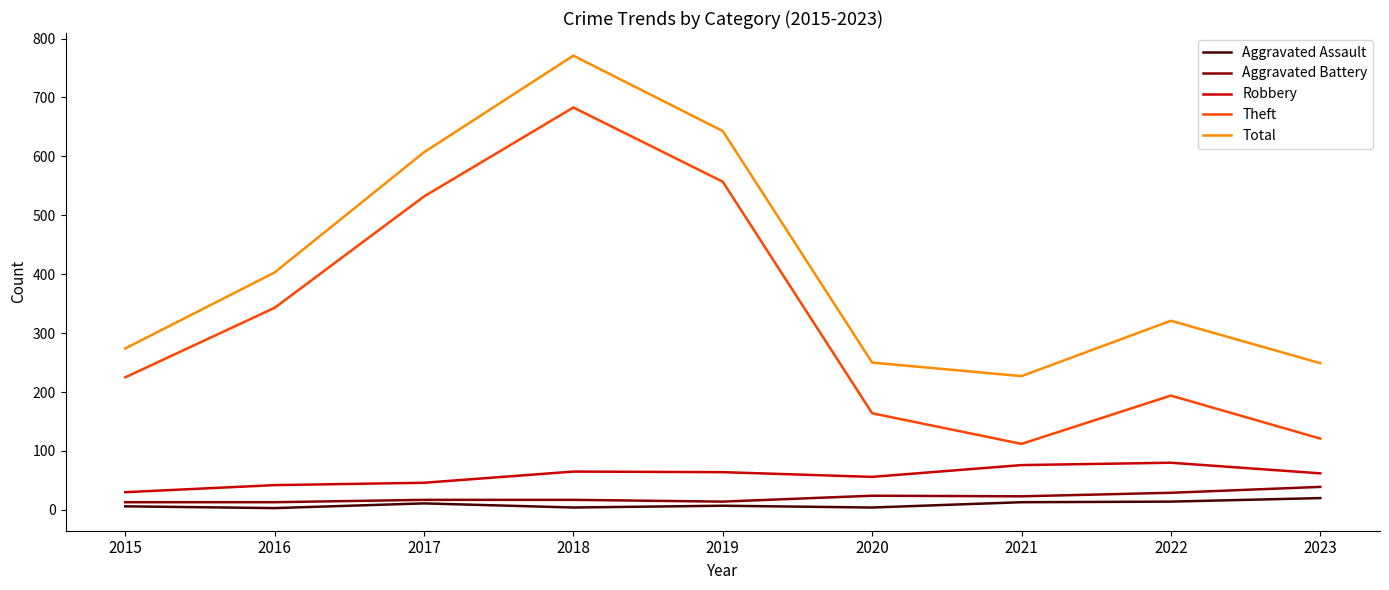

What is the highest value of the Theft series?

683